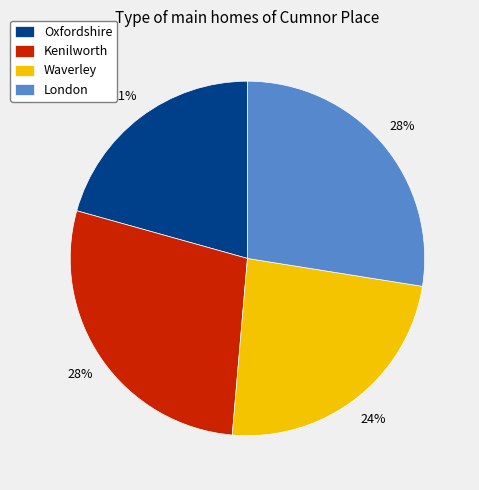

Count the number of slices in the pie.

4